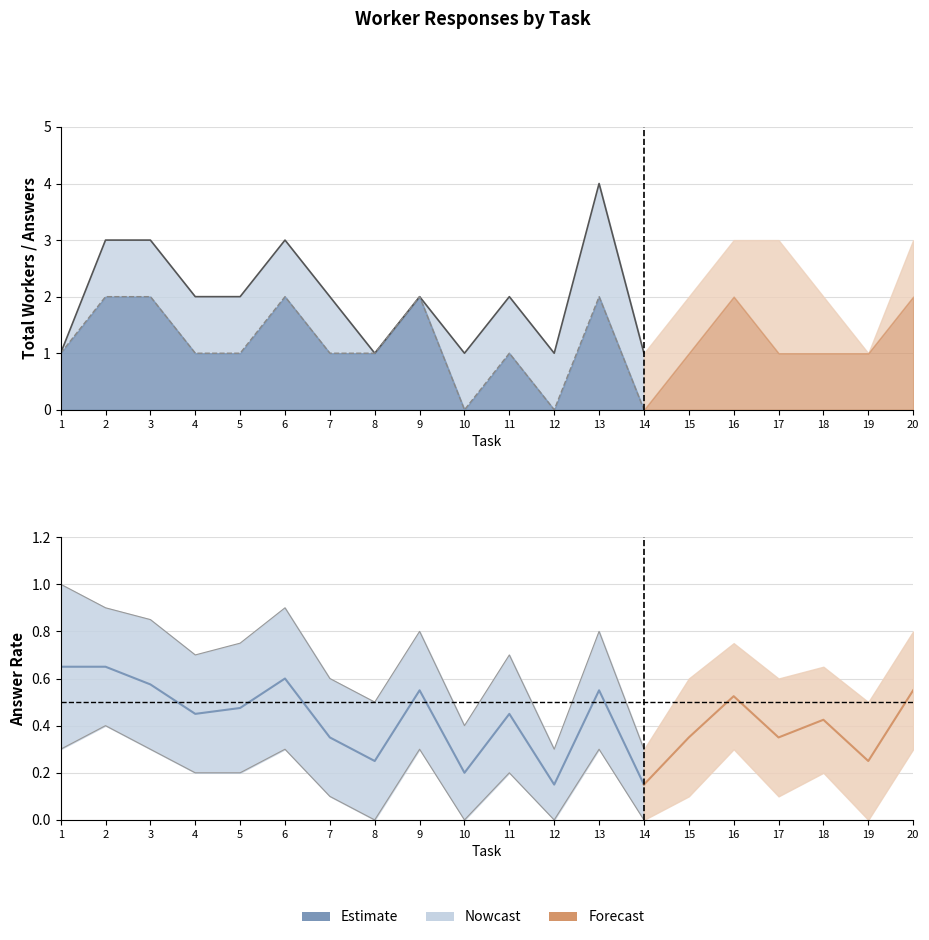

What is the maximum value shown in the chart?

4.0